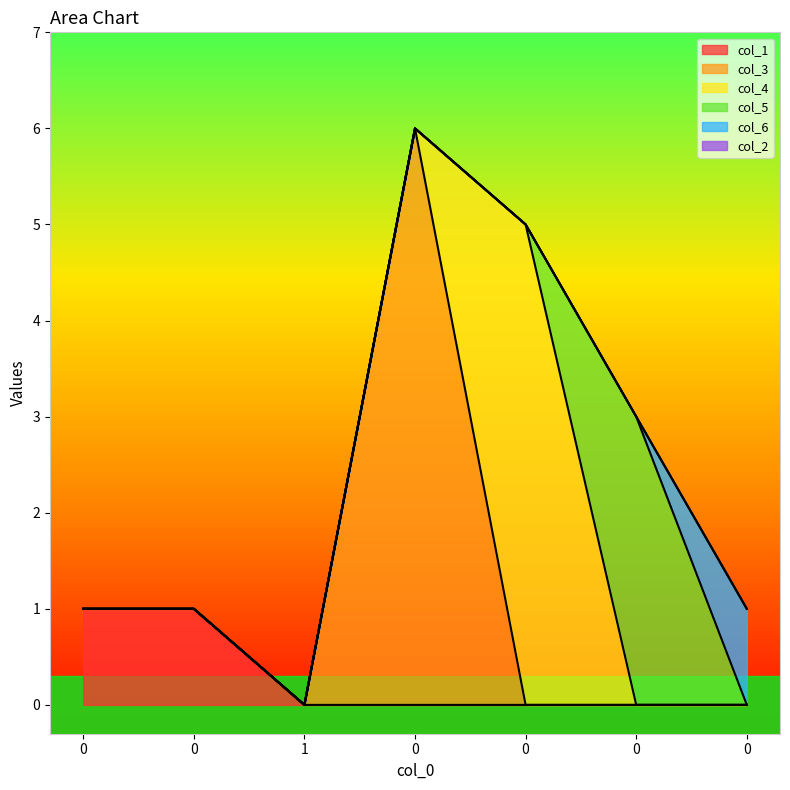

Rank the series by their maximum value, from highest to lowest.

col_3, col_4, col_5, col_1, col_6, col_2